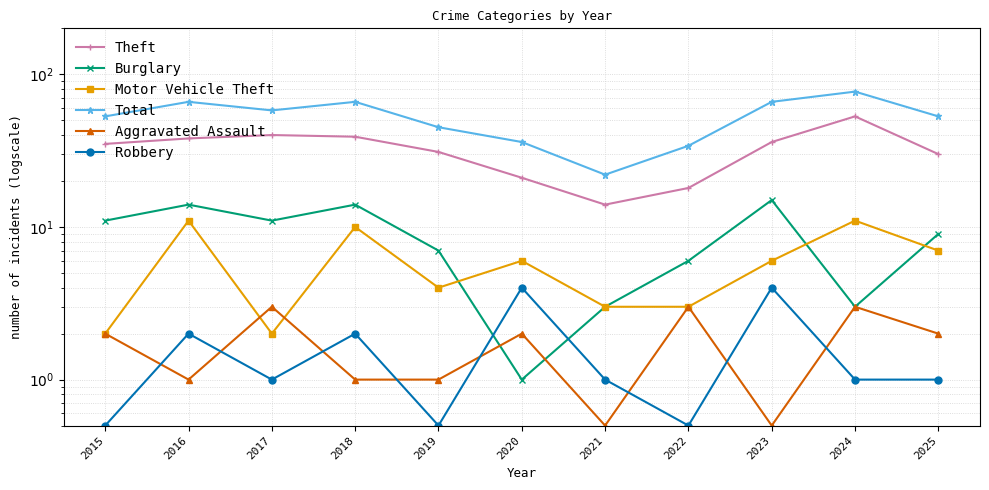

What value does the Motor Vehicle Theft series have at 2017?

2.0